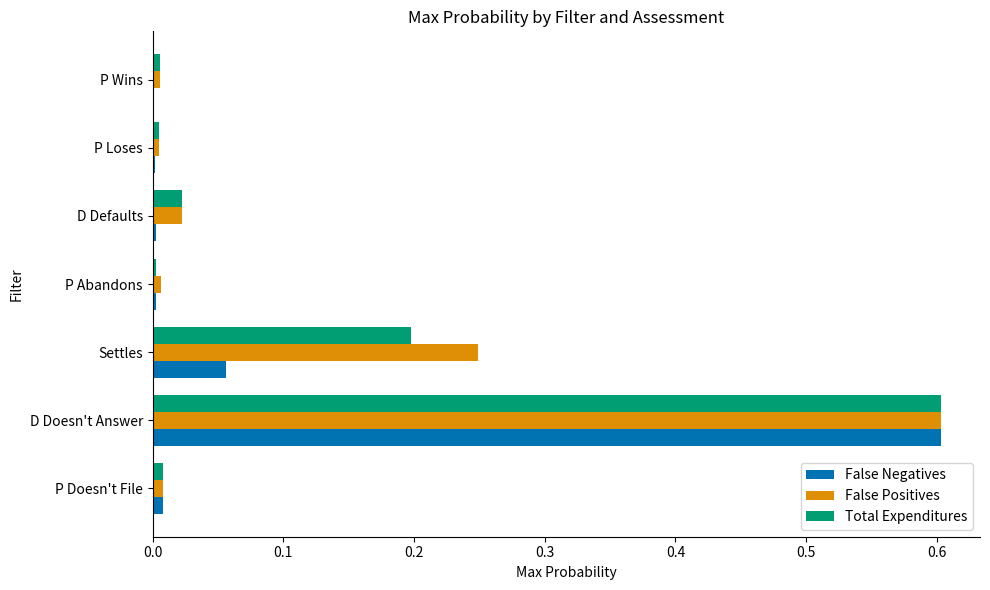

What is the total value across all series at Settles?

0.5